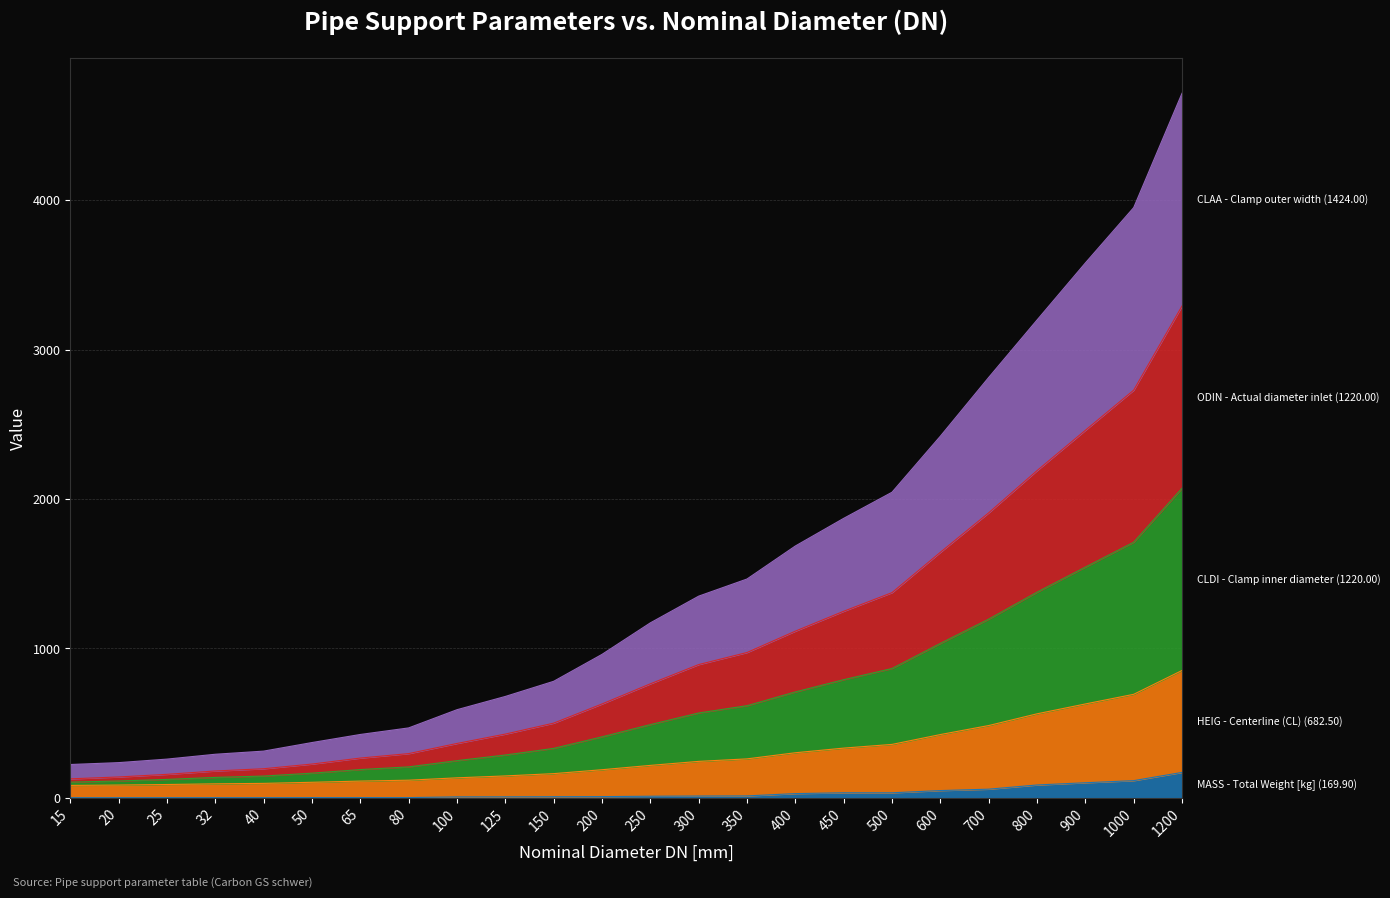

How many distinct data groups are displayed?

5